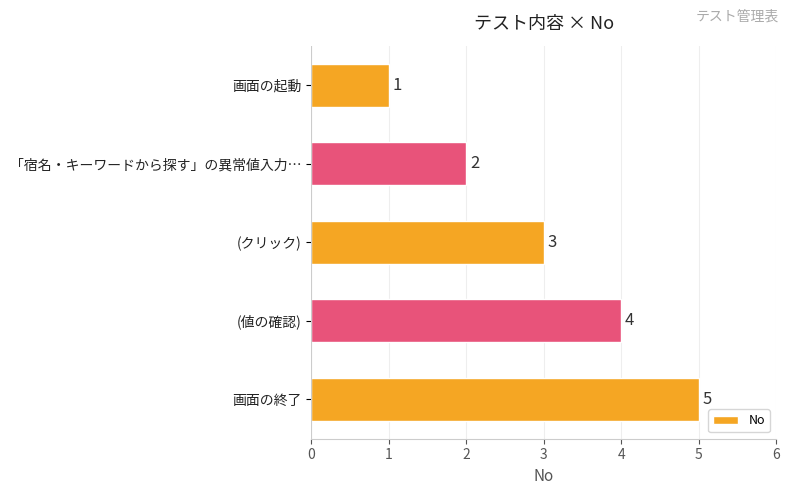

Approximately how many times larger is the value at 「宿名・キーワードから探す」の異常値入力… compared to 画面の終了?

0.4